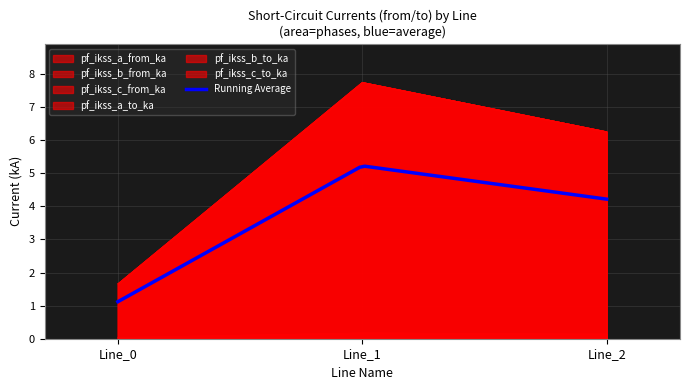

At how many categories does at least one series exceed 4?

2